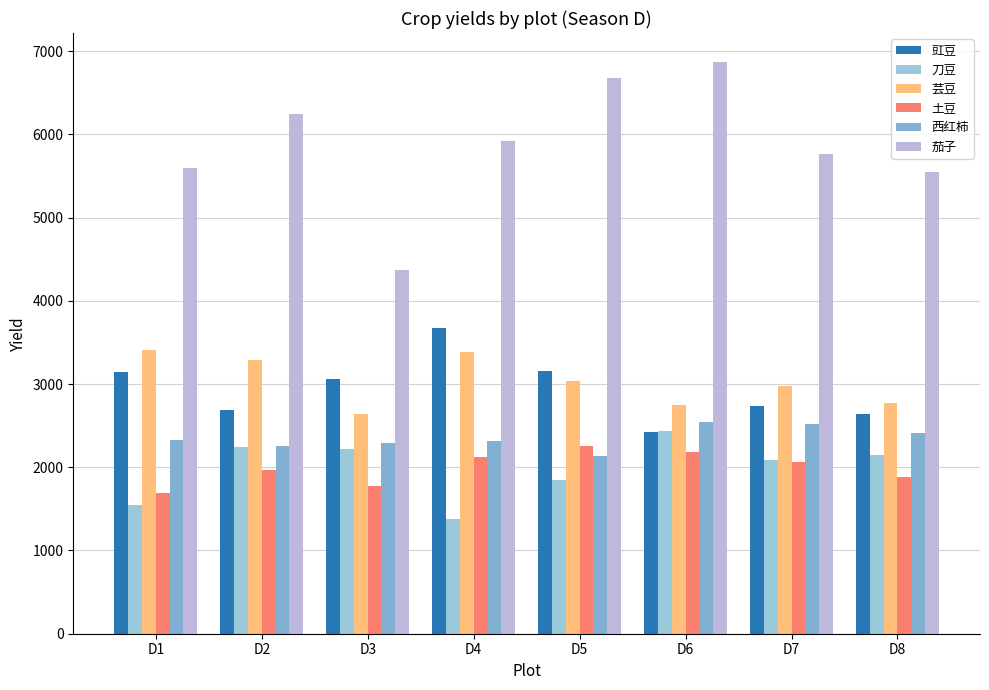

What is the total value across all series at D2?

18686.2